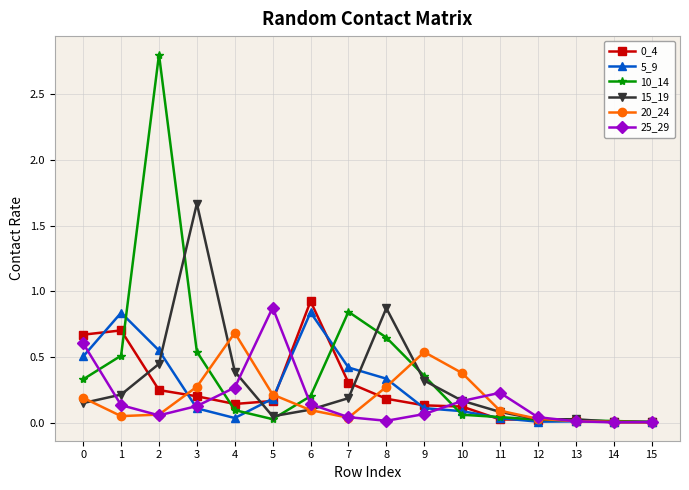

True or false: 15_19 has more than 1 points higher than both neighbors.

True